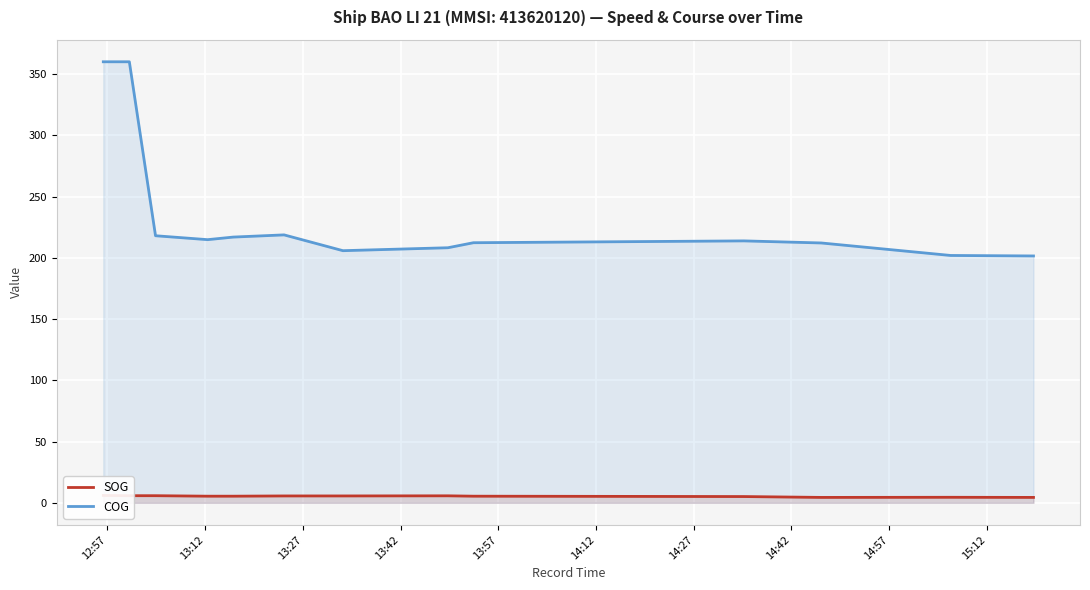

What is the highest value of the COG series?

360.0